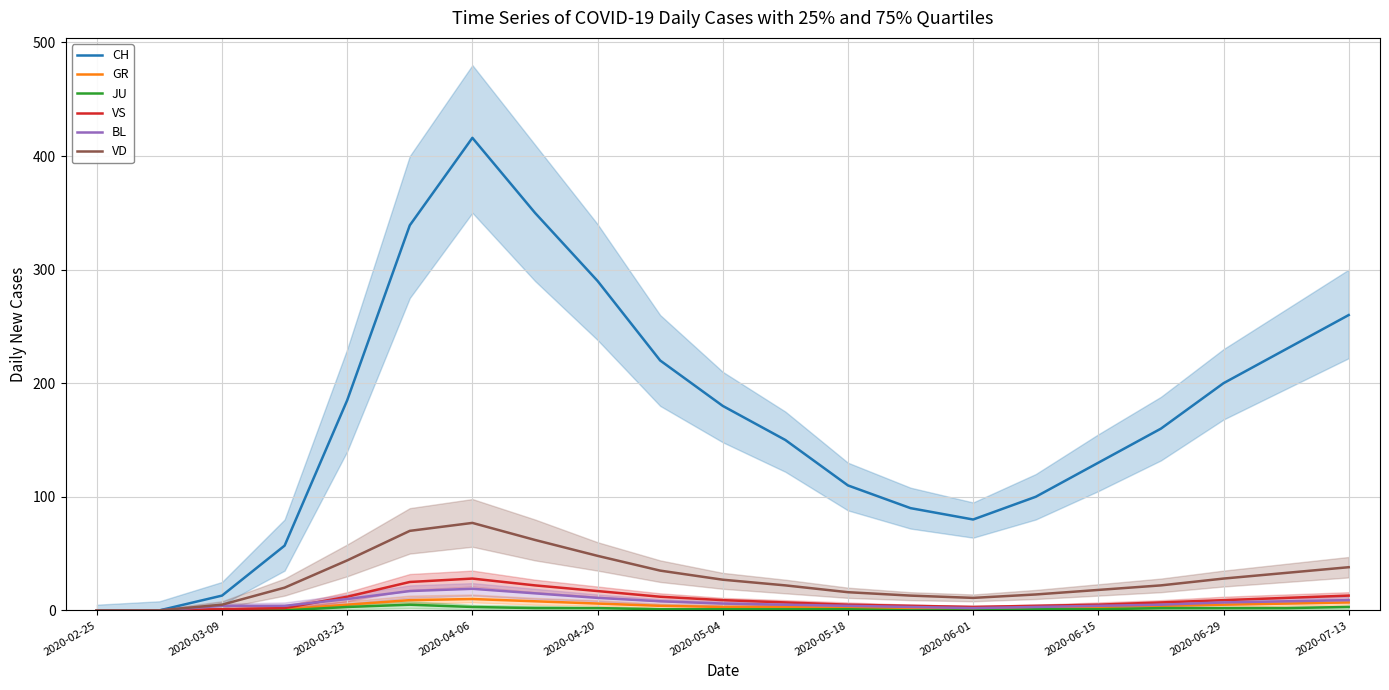

The VS series shows 9 at 2020-06-29. True or false?

True